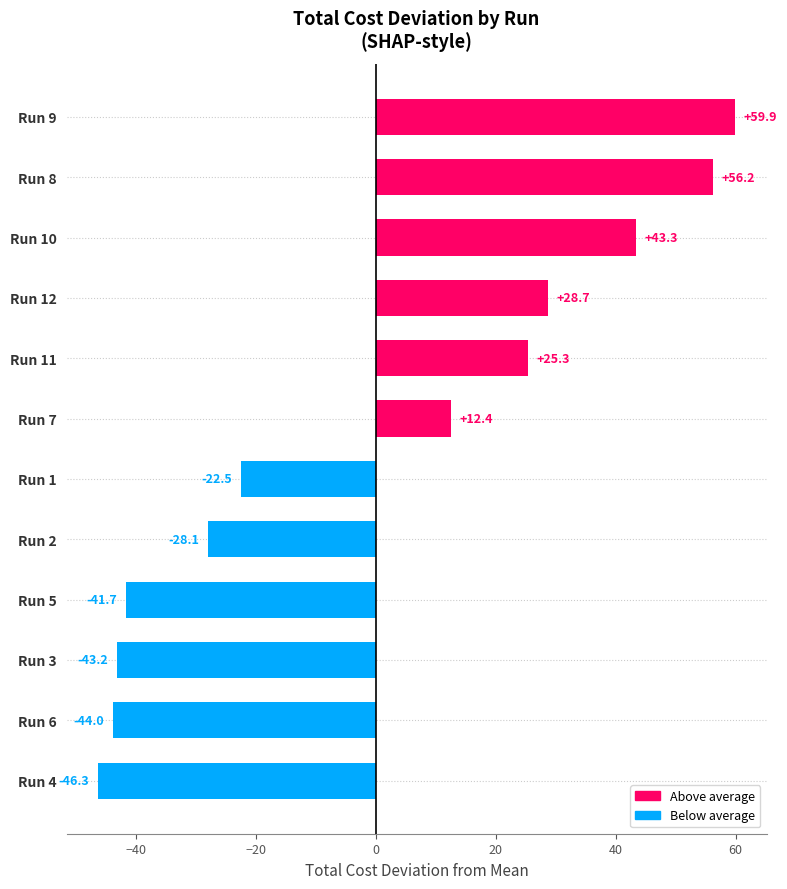

Where is the data nearest to the value 6?

Run 7